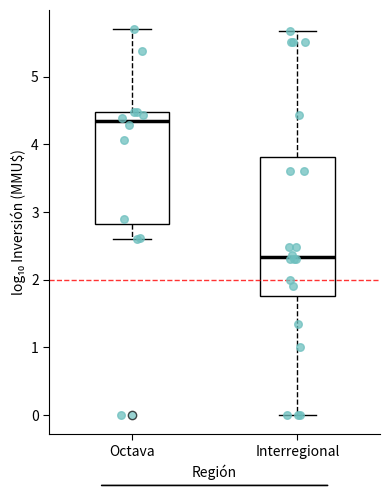

Reading left to right, read every box against the y-axis: the position of its median line, the range the box covers, and the ends of its whiskers. The values are not printed on the chart, so give them approximately, as read against the axis.

Octava: median 4.3, box 2.8 to 4.5, whiskers 2.6 to 5.7
Interregional: median 2.3, box 1.8 to 3.8, whiskers 0.0 to 5.7